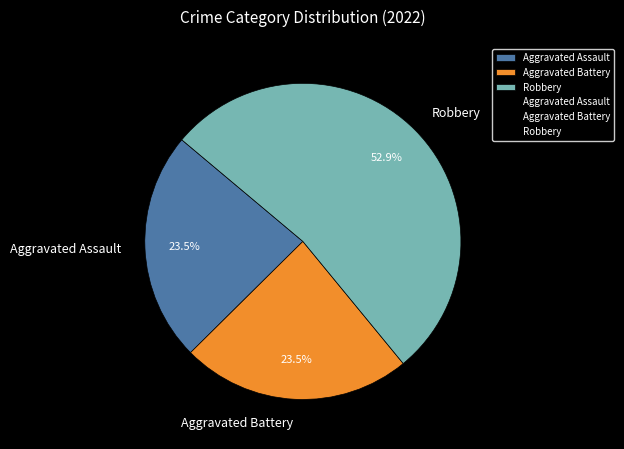

What is the largest slice in the pie chart?

Robbery